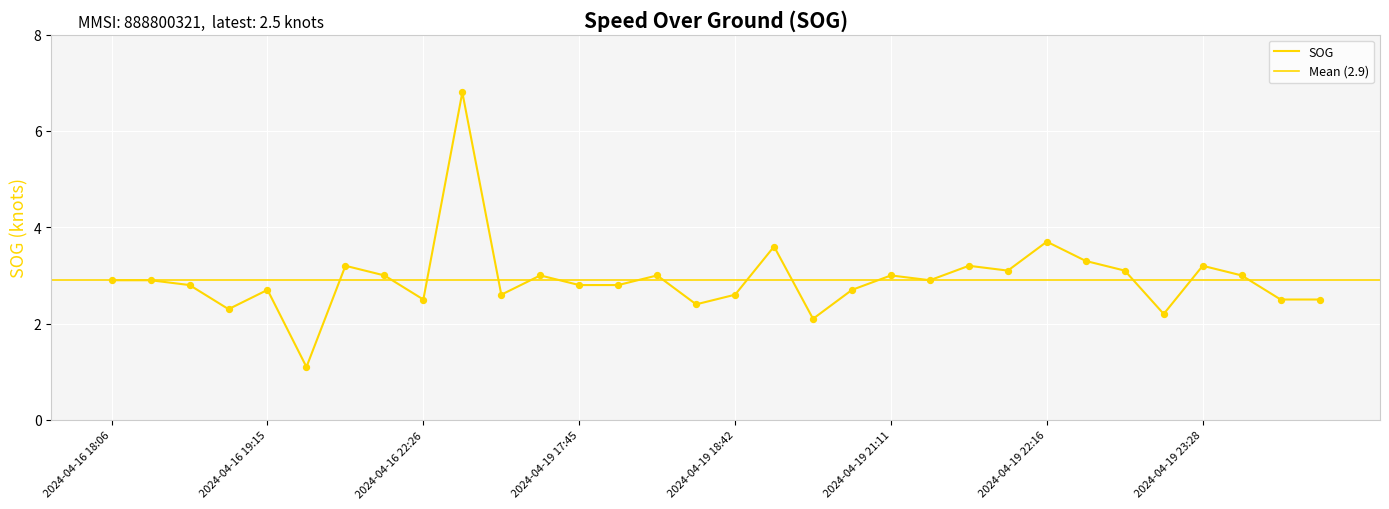

What is the ratio of the value at 2024-04-19 18:56 to the value at 2024-04-19 22:03?

1.2